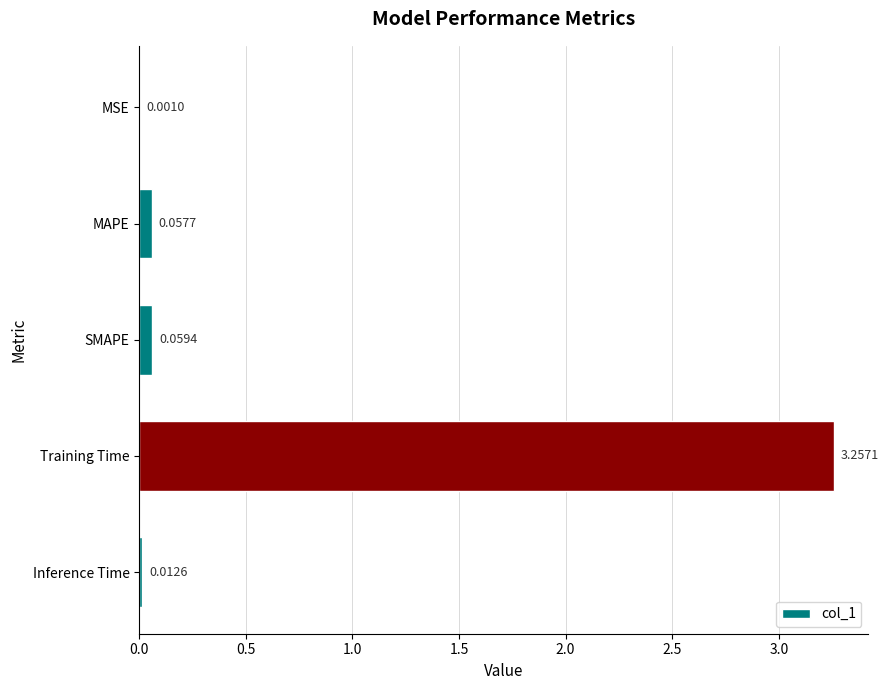

Which has a higher value, MAPE or MSE?

MAPE